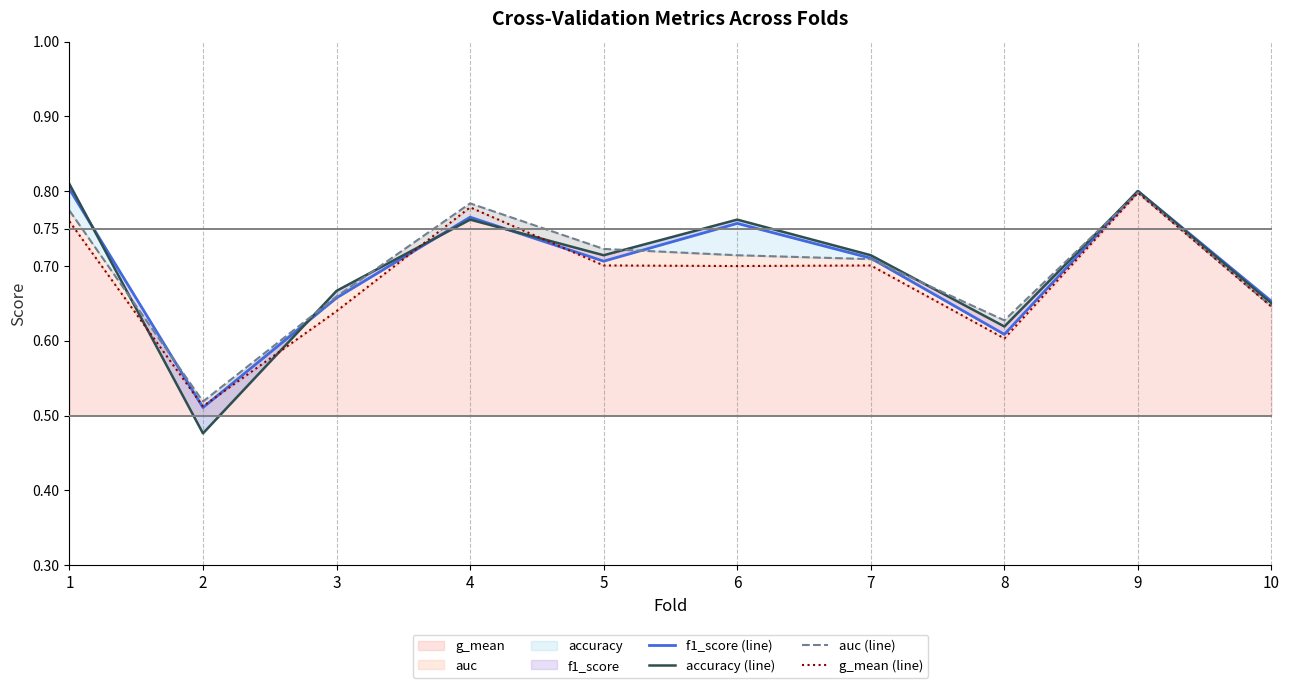

Between 6 and 4, which is larger?

4